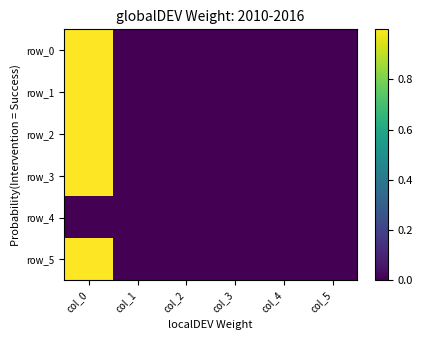

Is the value of row_4 at col_1 greater than the value of row_3 at col_1?

No